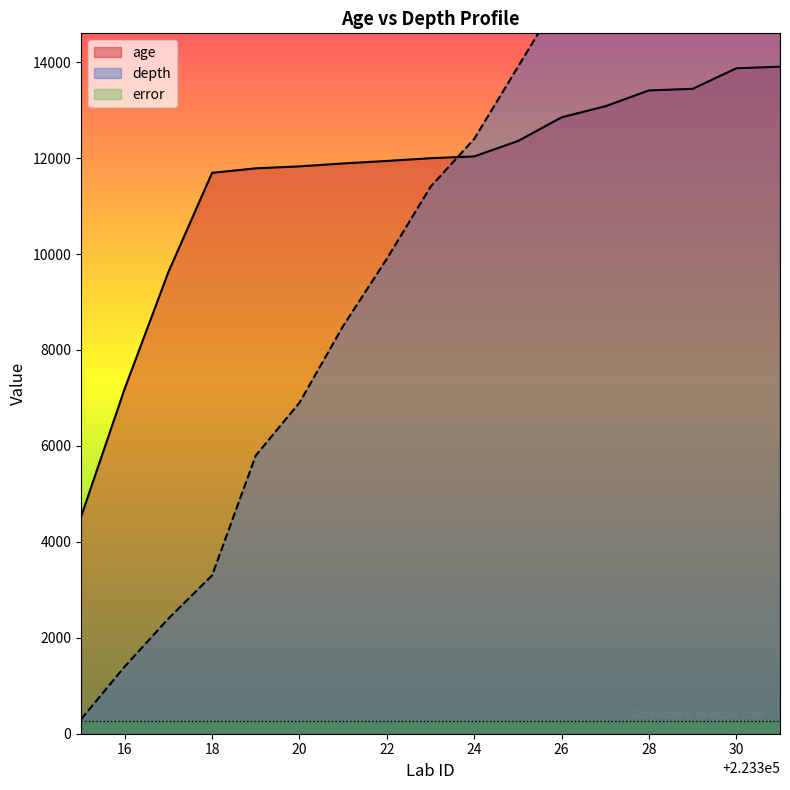

The value of age at 20 is 20281. True or false?

False